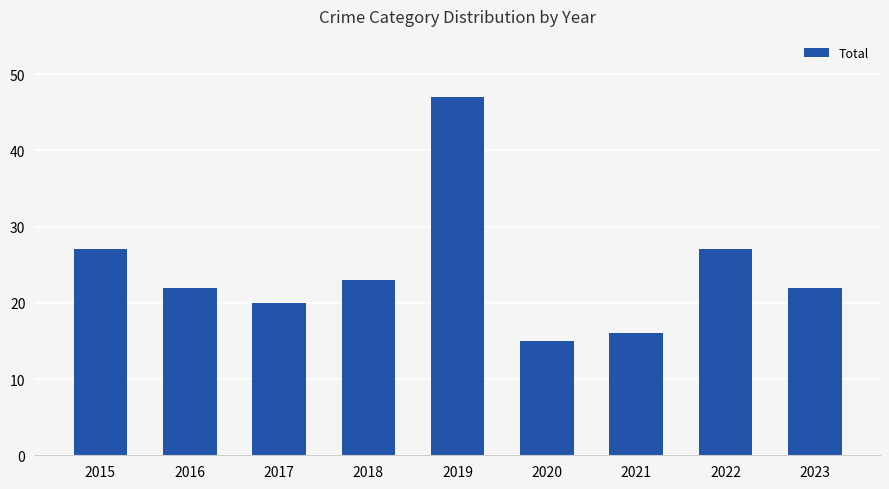

Count the number of categories in the chart.

9